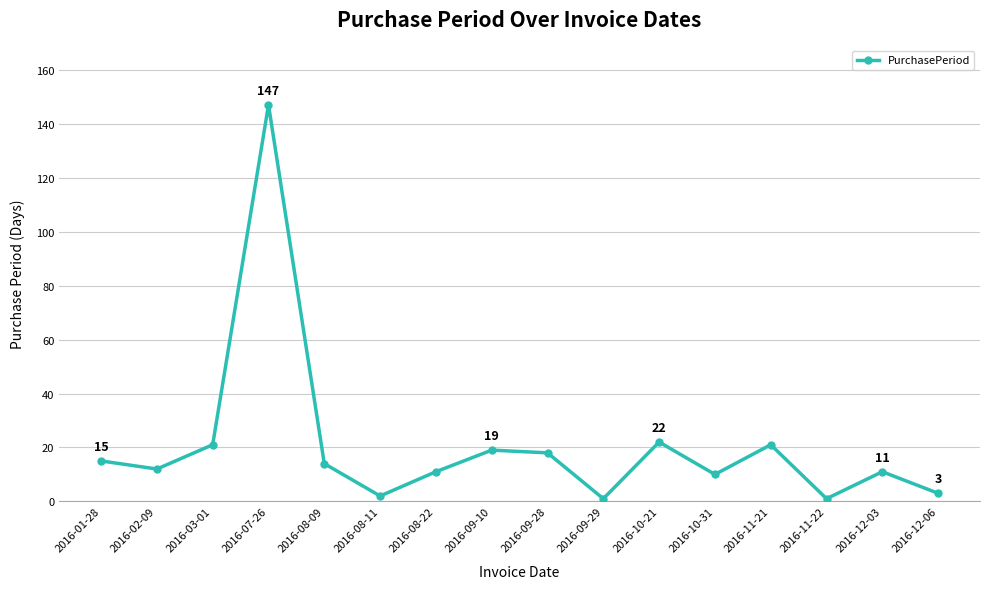

The value at 2016-10-31 is 16. True or false?

False